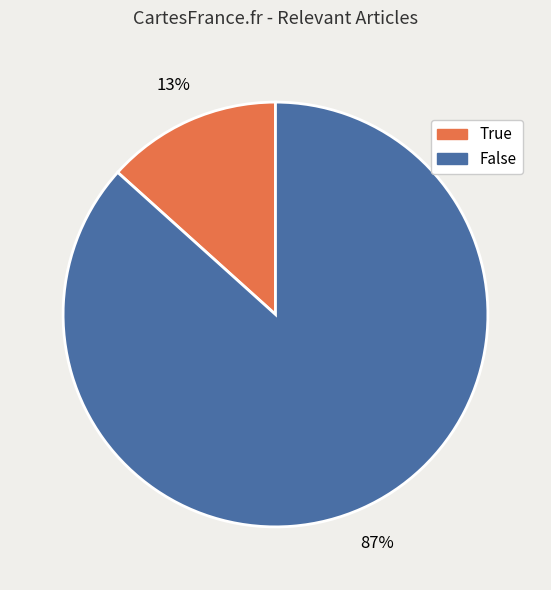

Rank the categories by value from highest to lowest.

False, True